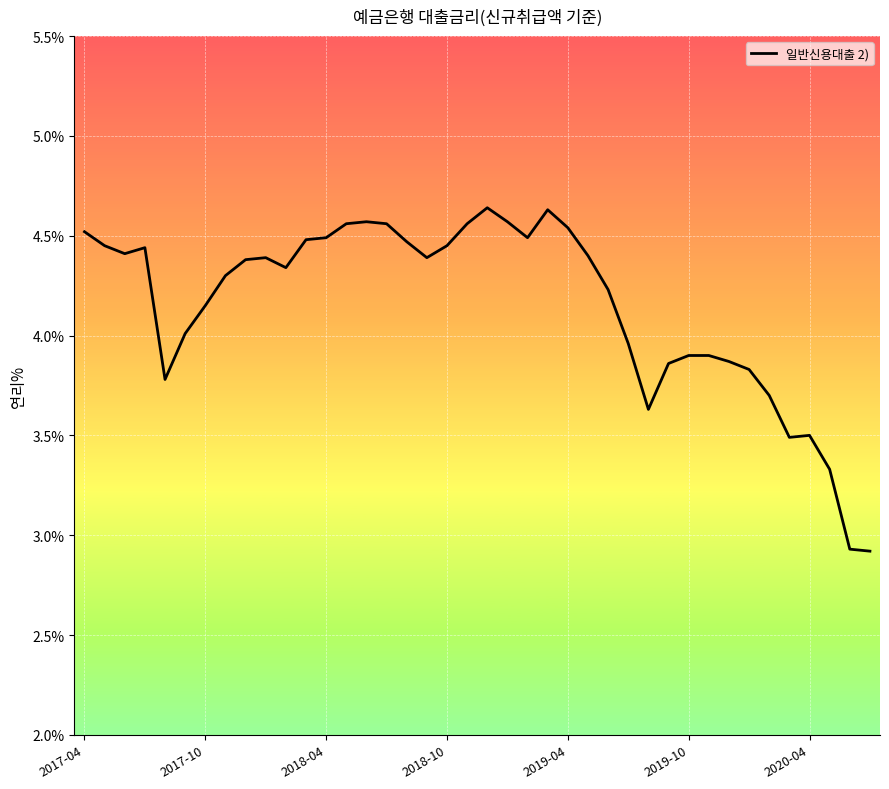

What is the smallest value displayed?

2.9